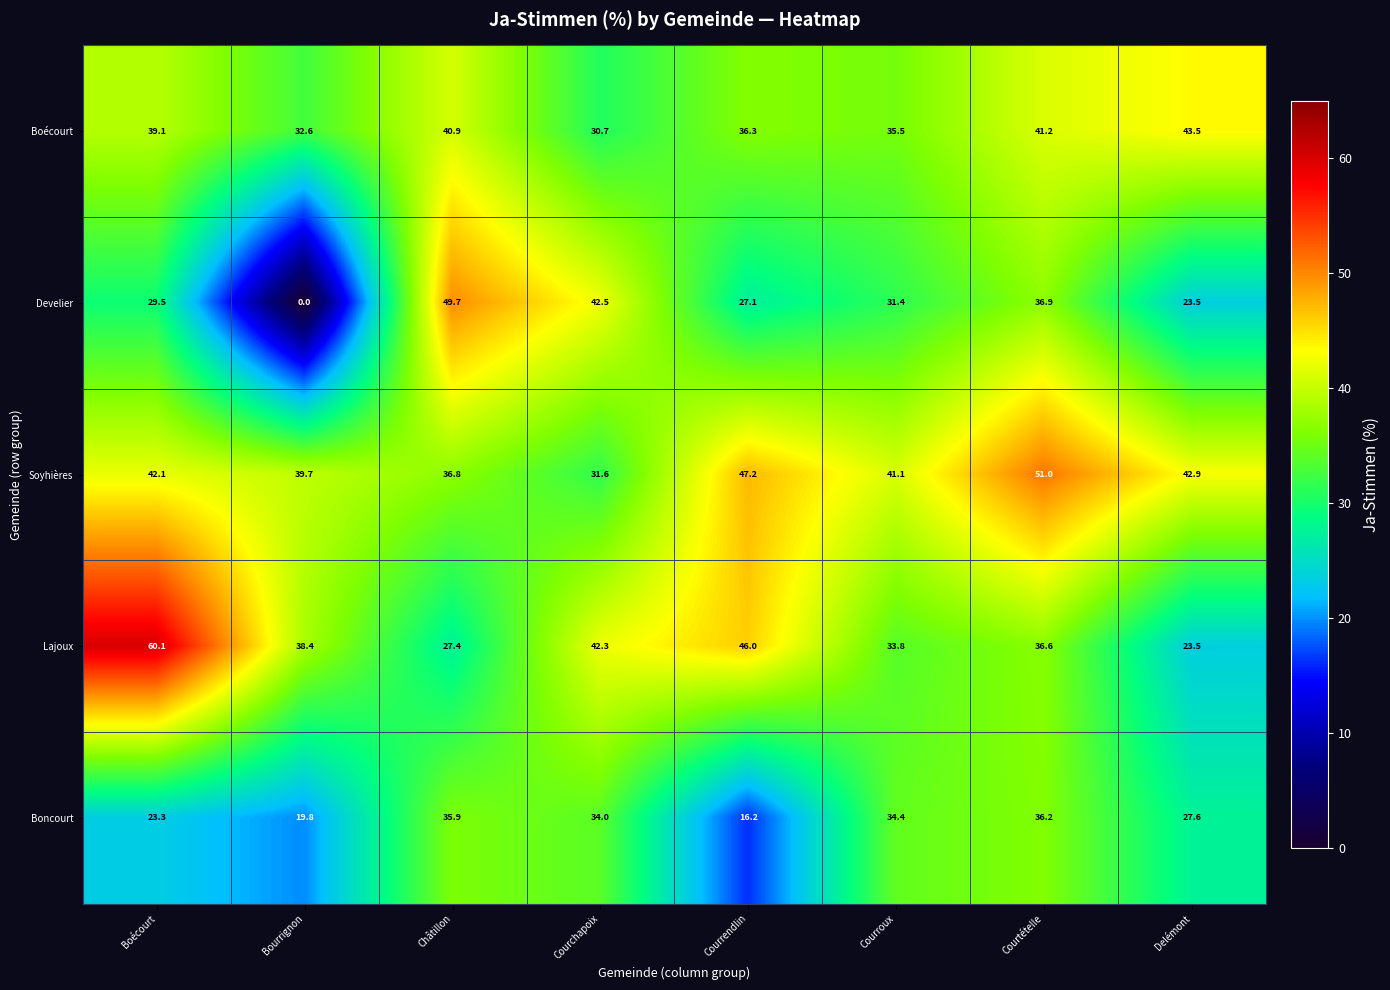

At how many categories does at least one series exceed 41?

7